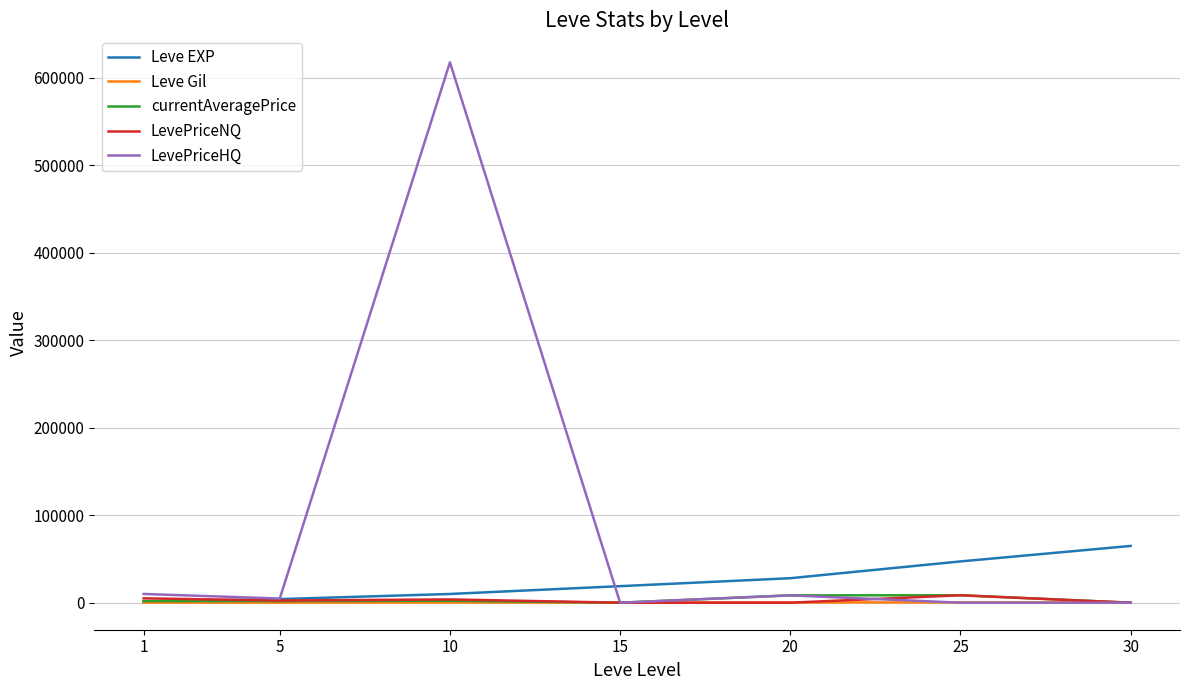

True or false: LevePriceHQ has more than 2 interior local peaks.

False